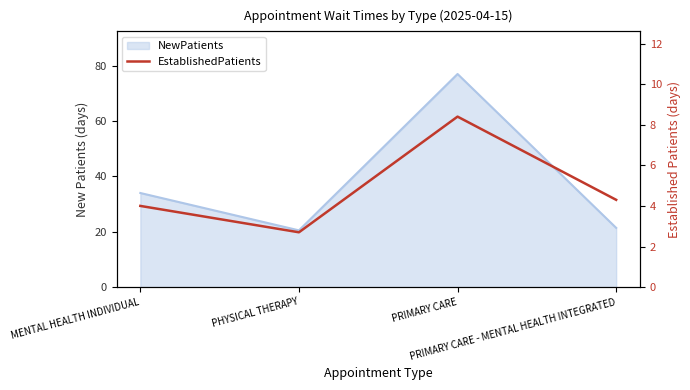

Which category has the highest value across all series?

PRIMARY CARE